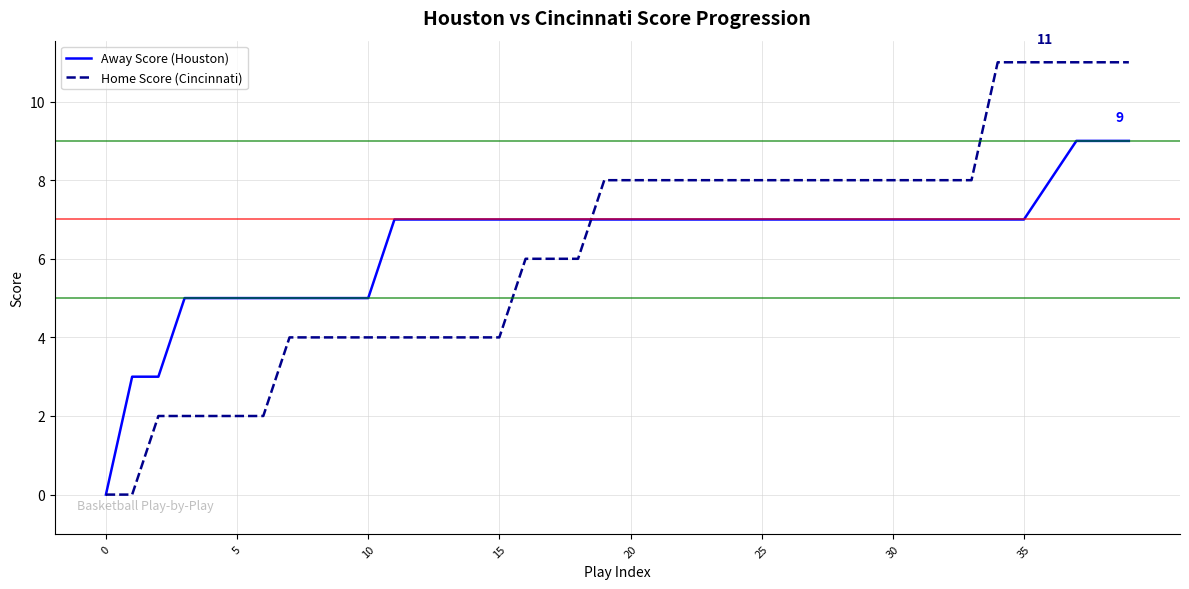

Which series has the largest range (max minus min)?

Home Score (Cincinnati)